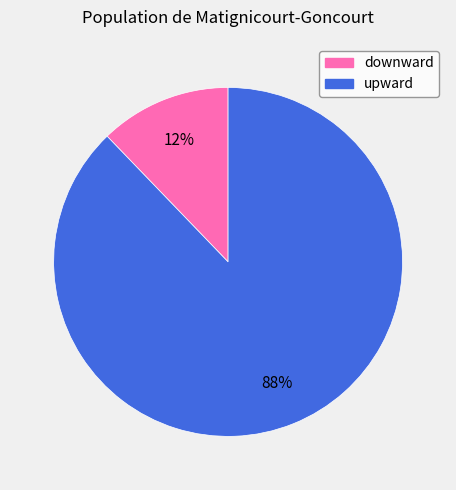

How many segments does this pie chart have?

2